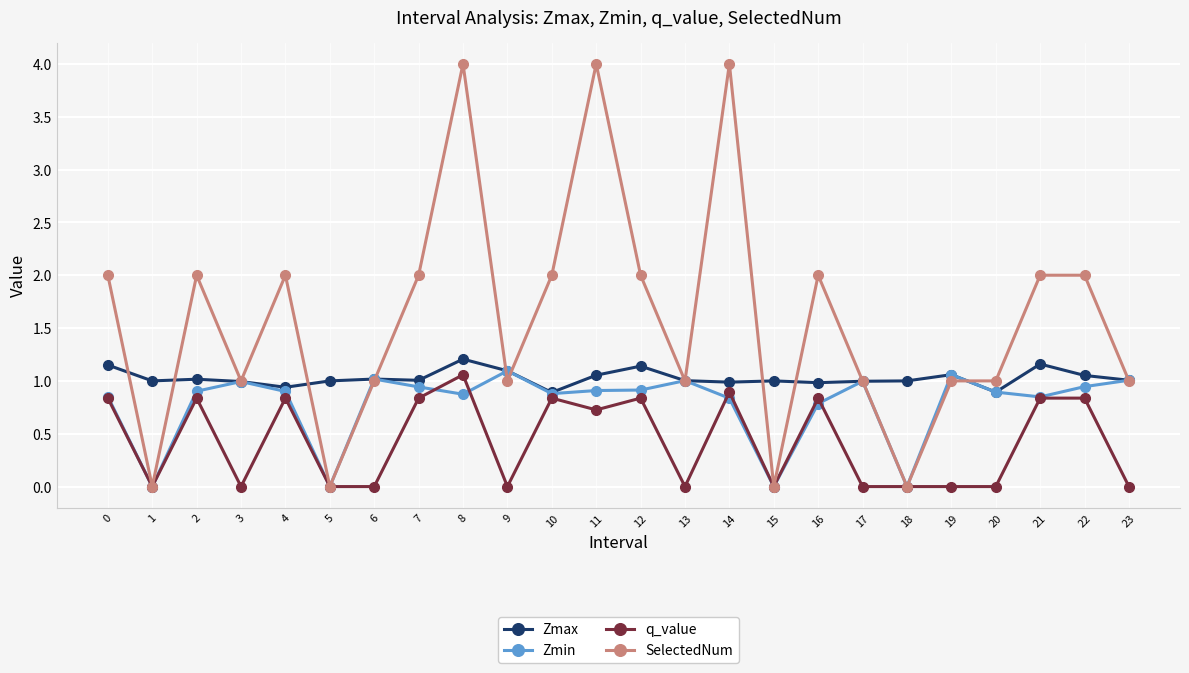

What is the maximum value shown in the chart?

4.0